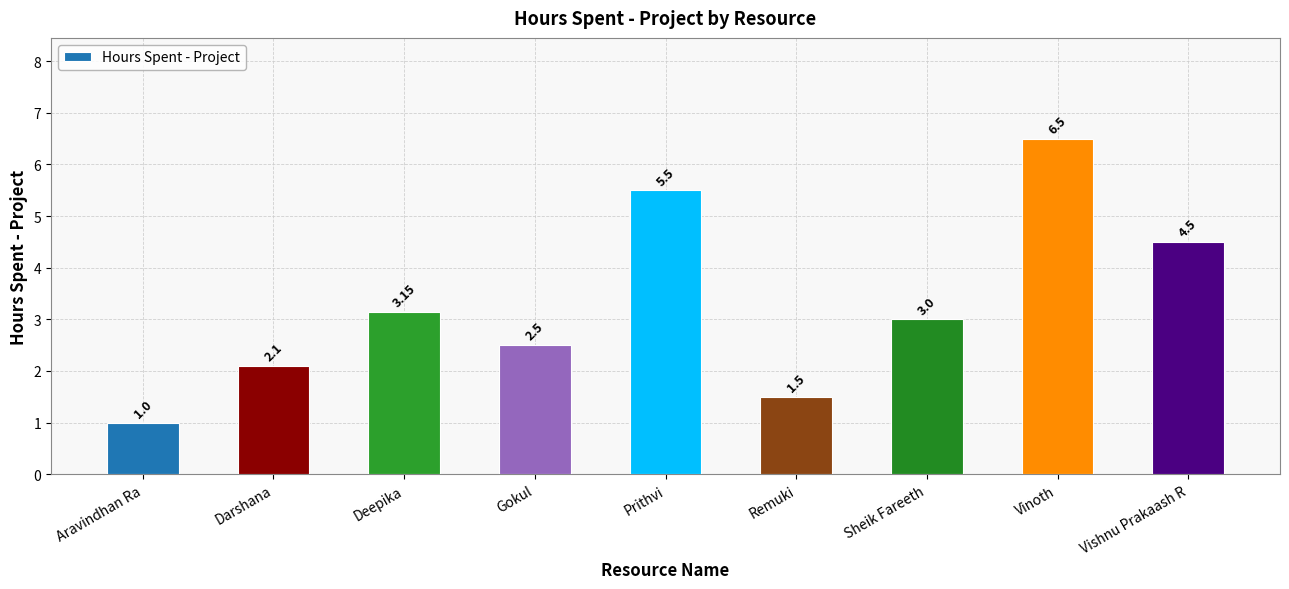

What is the sum of the values at Vinoth and Sheik Fareeth?

9.5